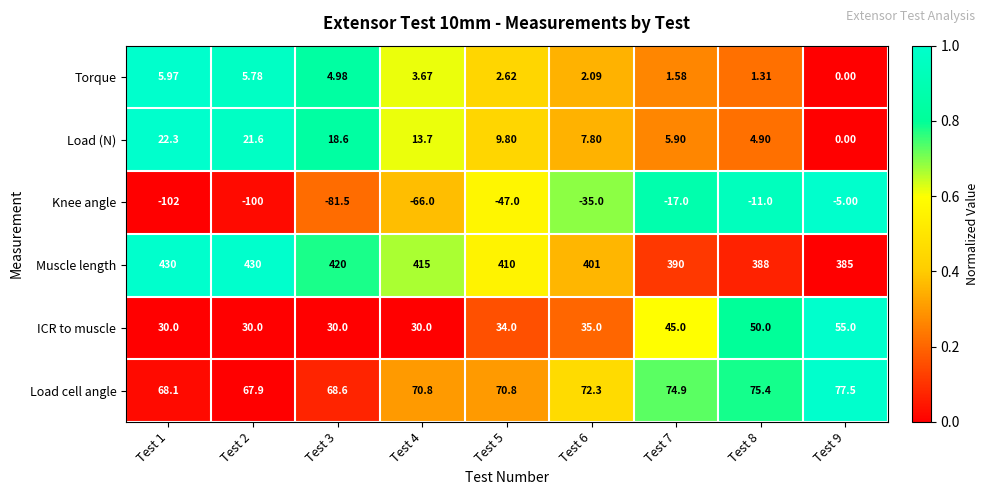

What is the total value across all series at Test 9?

512.5